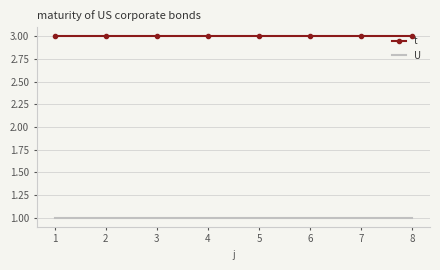

The value of t at 4 is 3. True or false?

True